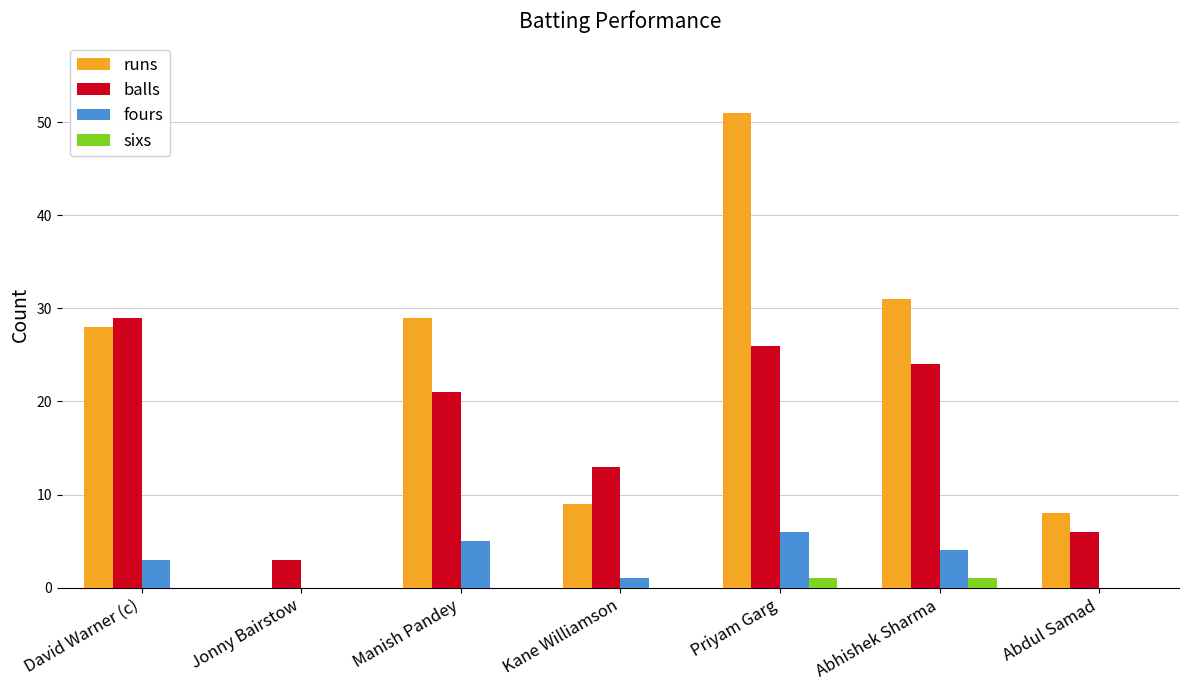

At which label is runs closest to 25?

David Warner (c)